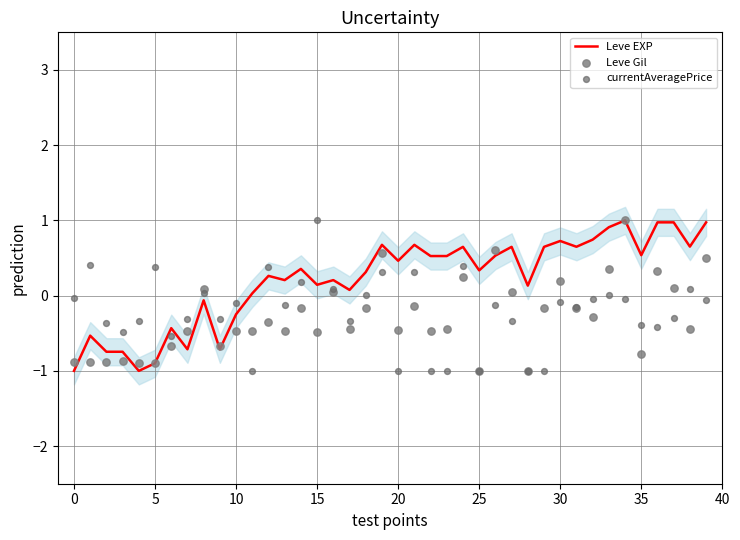

Which series contains the highest Y value?

Leve EXP